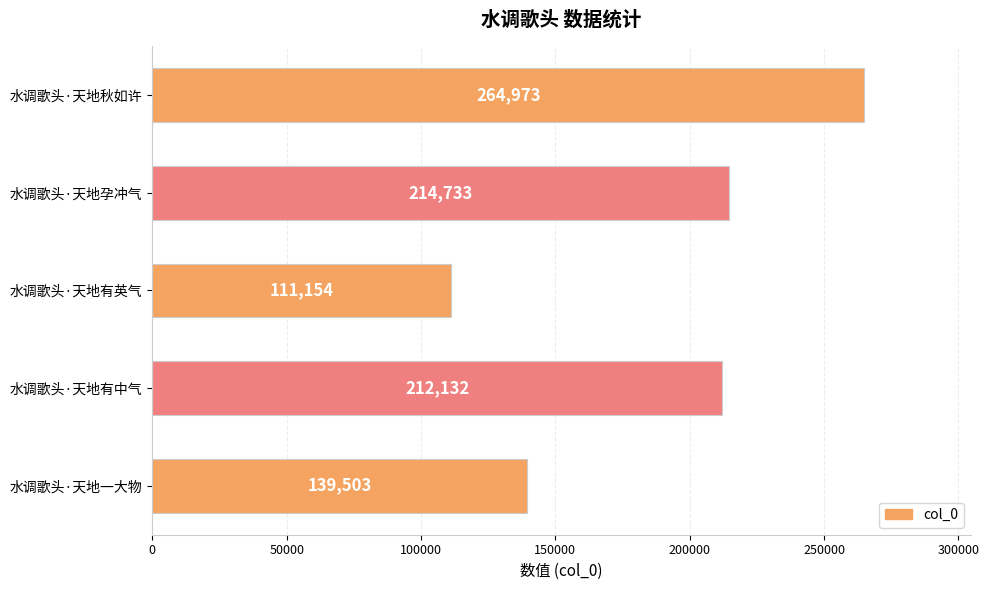

What is the maximum value shown in the chart?

264973